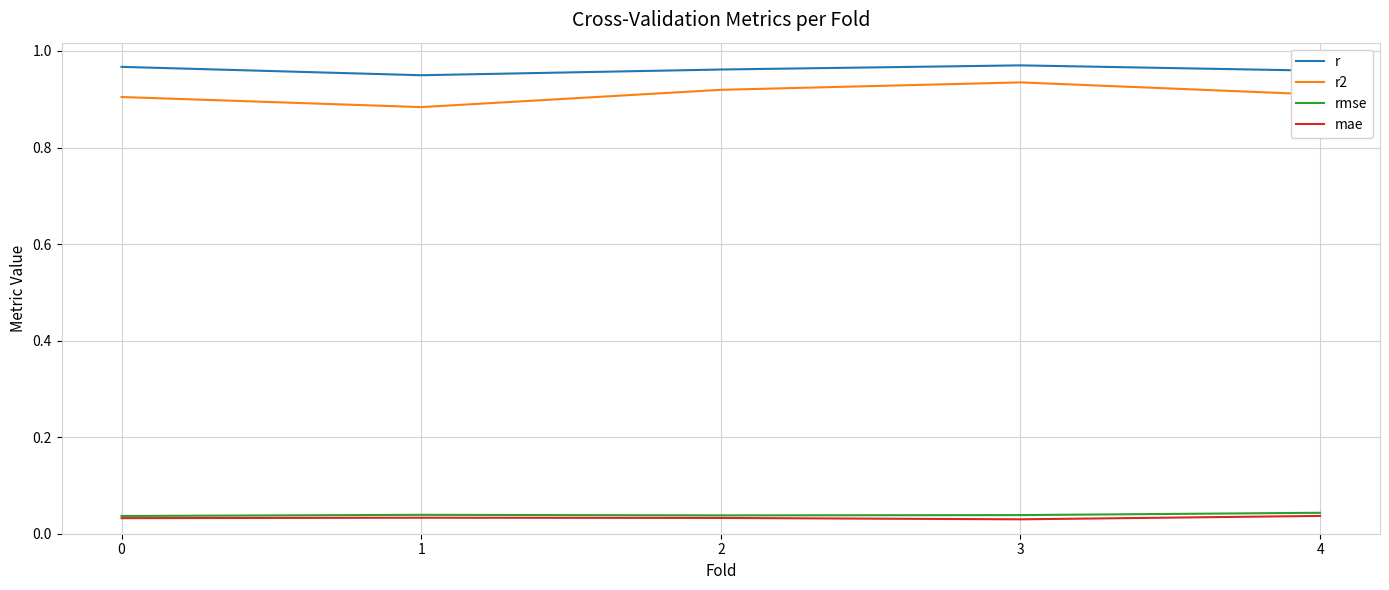

Is the value of rmse at 4 greater than the value of mae at 1?

Yes